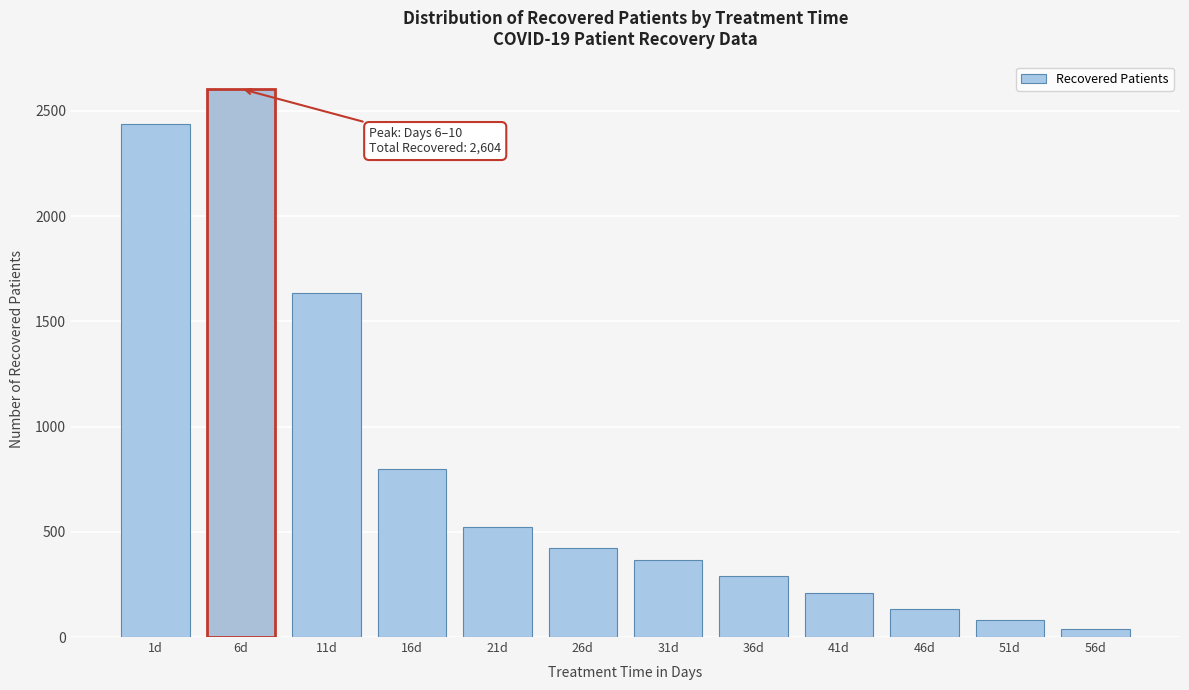

Reading left to right, transcribe all the data shown in this chart.

1d=2437	6d=2604	11d=1632	16d=796	21d=522	26d=423	31d=364	36d=291	41d=207	46d=134	51d=80	56d=40